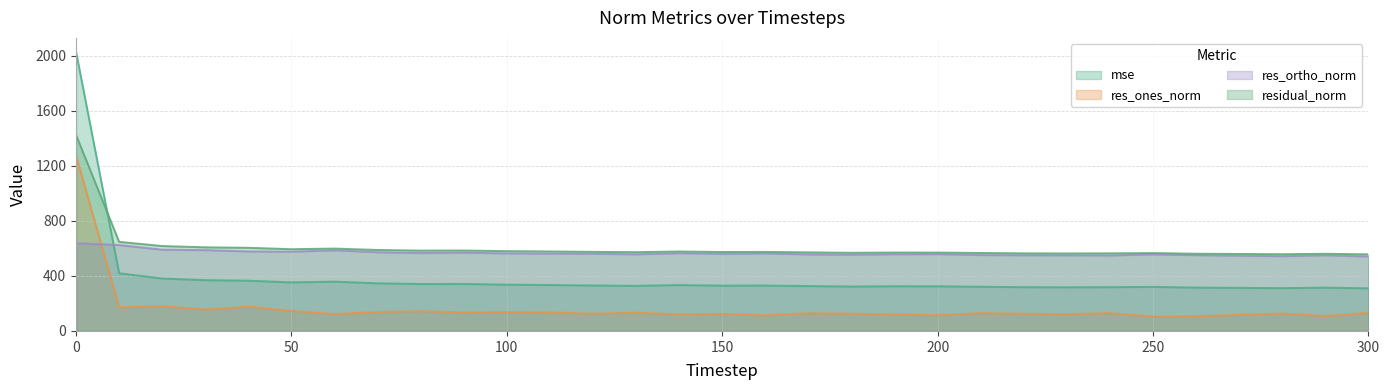

What is the average value of the residual_norm series?

605.8